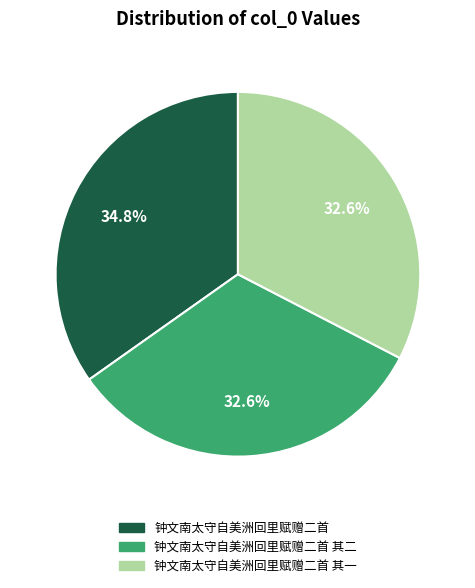

What percentage do 钟文南太守自美洲回里赋赠二首 and 钟文南太守自美洲回里赋赠二首 其二 together represent?

67.4%